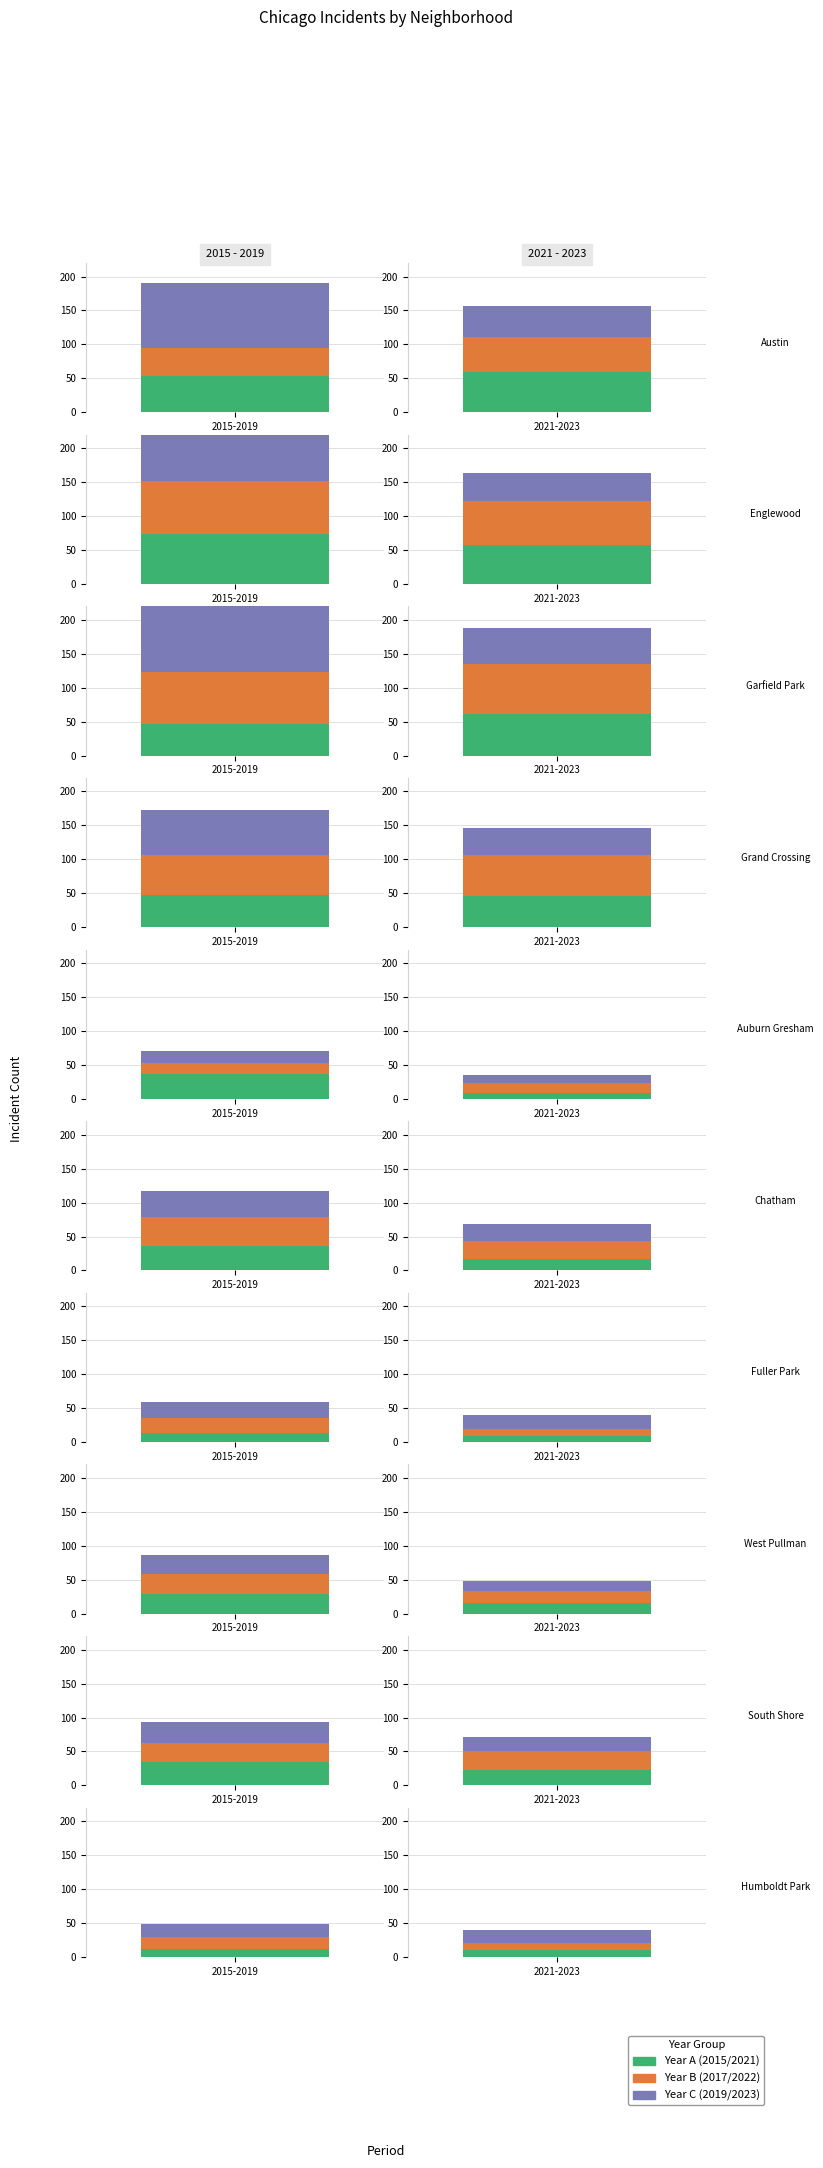

Reading left to right, what are all the values shown in this chart?

2015: 0=53	1=74	2=47	3=47	4=37	5=36	6=13	7=29	8=34	9=12
2017: 0=42	1=77	2=76	3=59	4=16	5=43	6=23	7=30	8=28	9=17
2019: 0=95	1=86	2=153	3=67	4=17	5=38	6=23	7=27	8=32	9=20
2021: 0=60	1=57	2=61	3=46	4=8	5=17	6=9	7=16	8=22	9=10
2022: 0=51	1=65	2=74	3=60	4=16	5=26	6=11	7=18	8=28	9=10
2023: 0=45	1=42	2=53	3=40	4=11	5=26	6=20	7=14	8=22	9=20